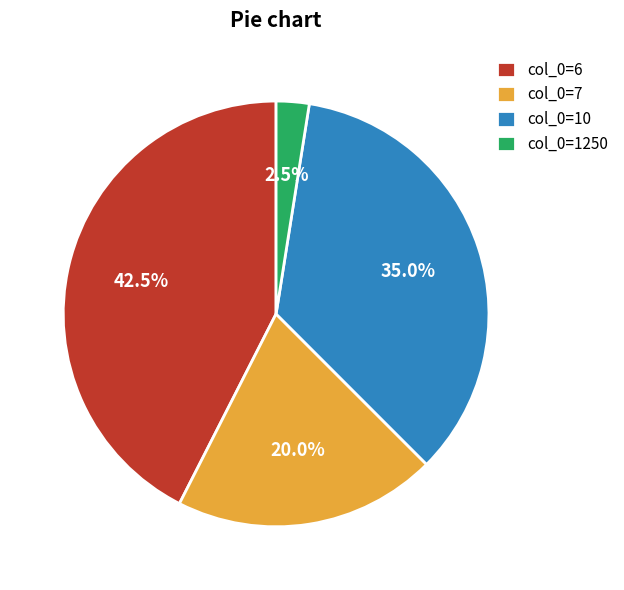

What portion of the pie excludes col_0=7?

80.0%